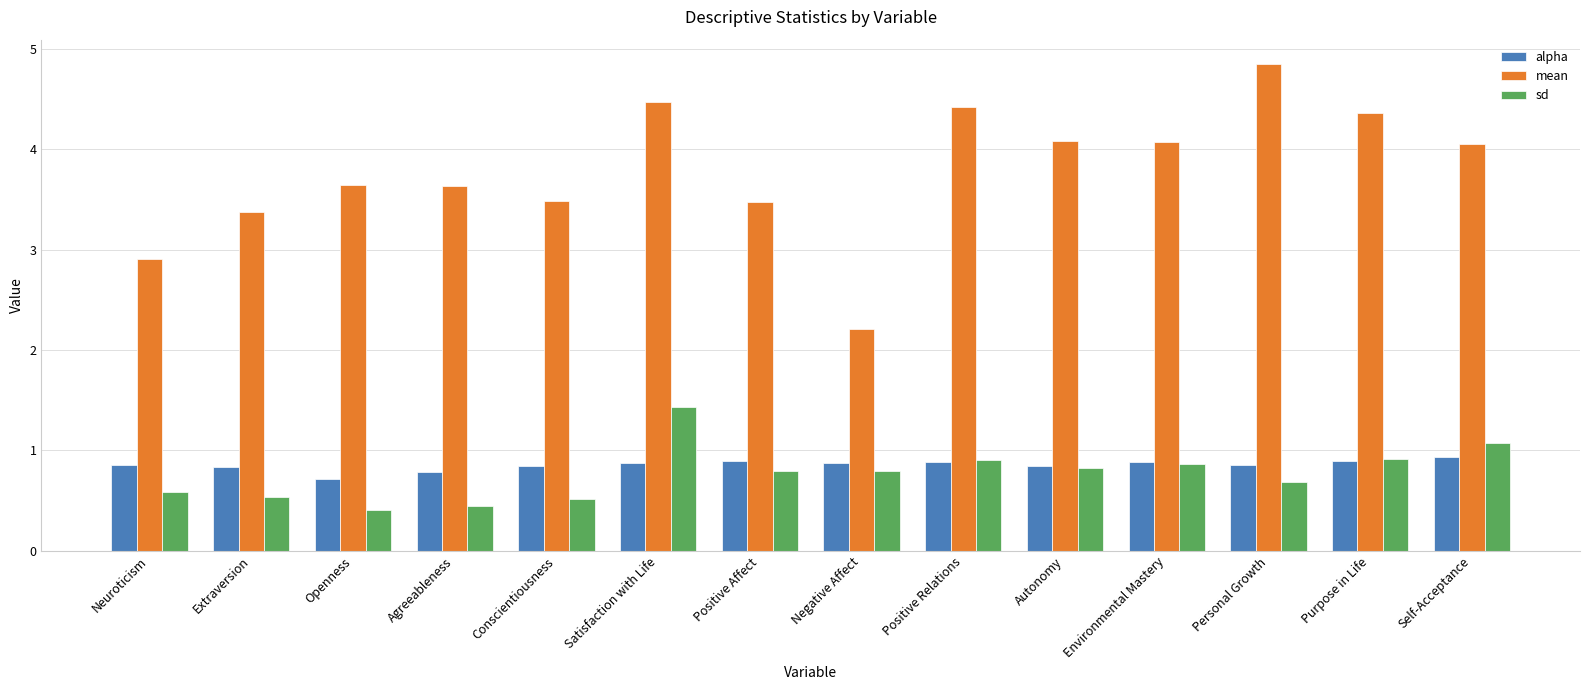

Between Autonomy and Purpose in Life, which series saw the biggest shift?

mean